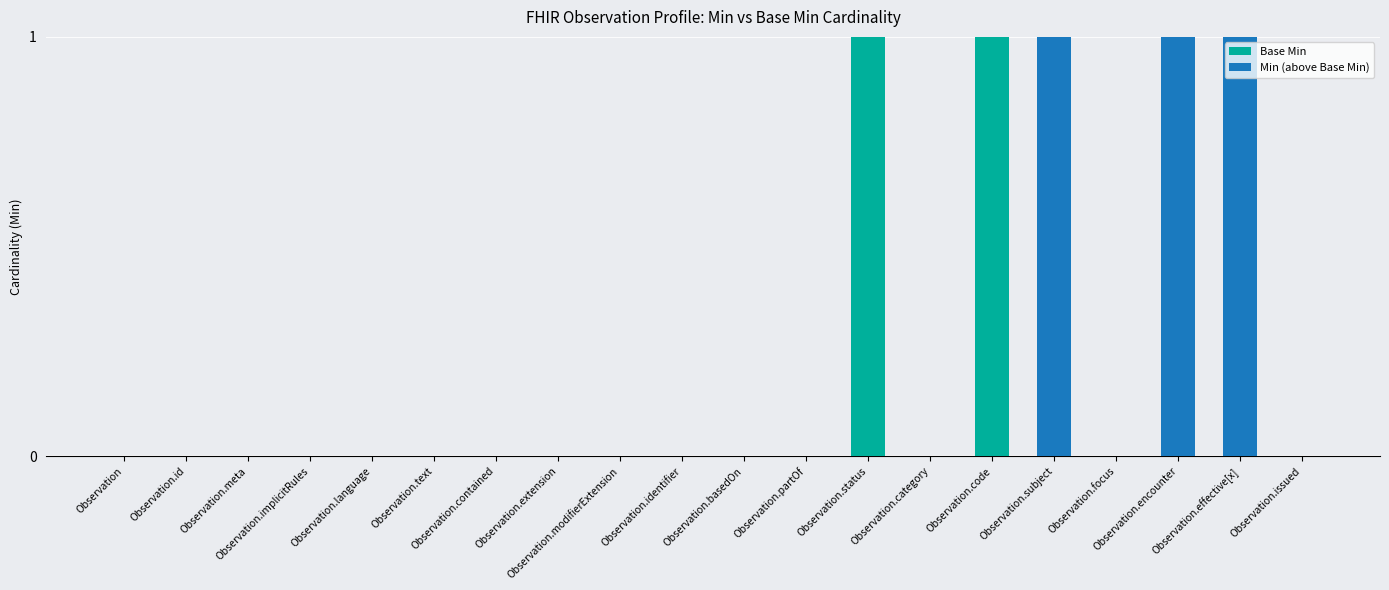

What is the label of the 8th bar from the left?

Observation.extension